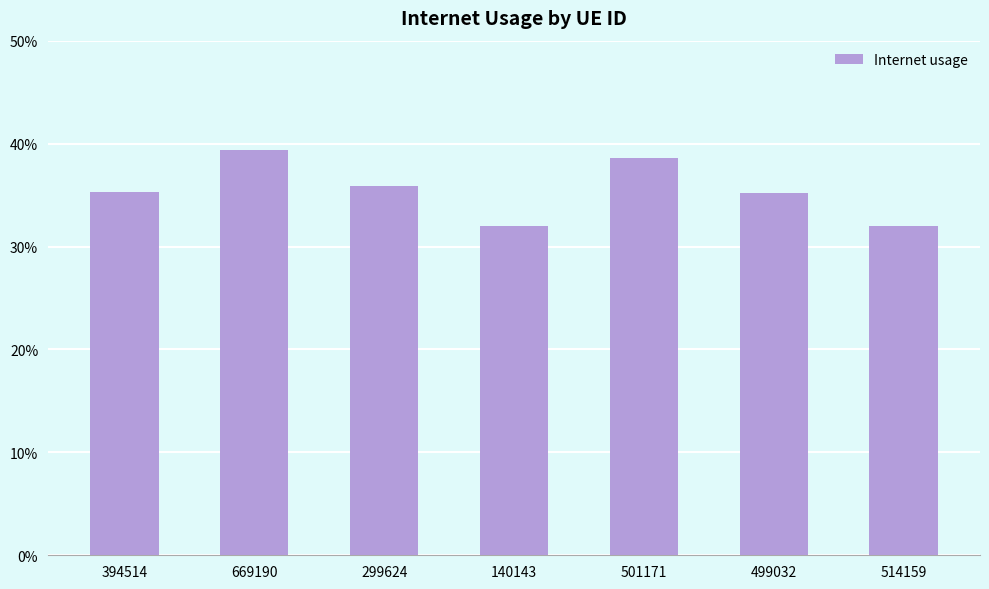

Which has a higher value, 514159 or 499032?

499032